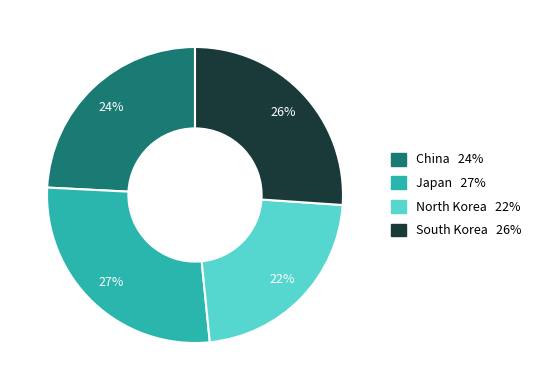

Does Japan account for over 50% of the chart?

No